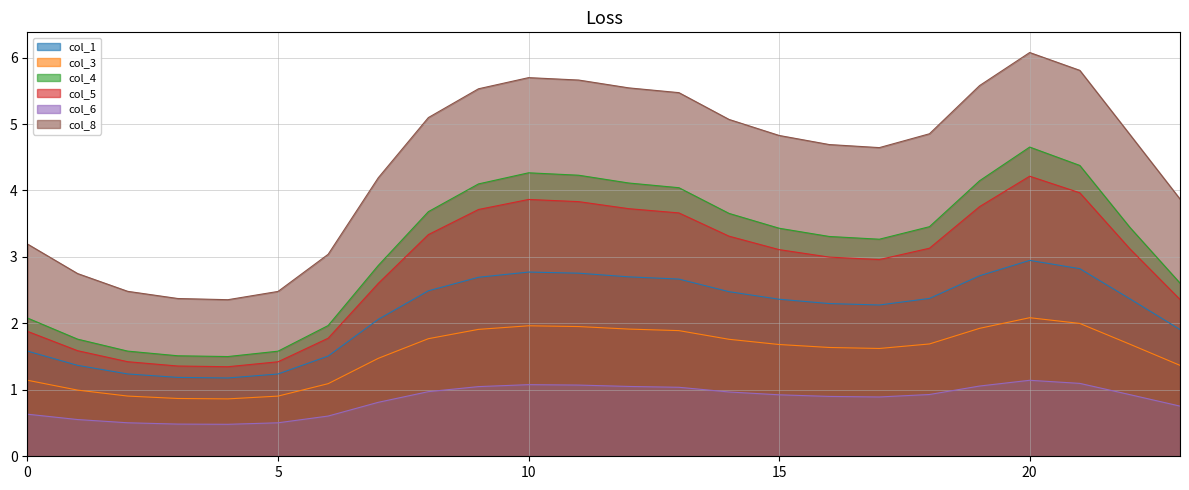

Is it true that col_4 equals 6.5 at 9?

False